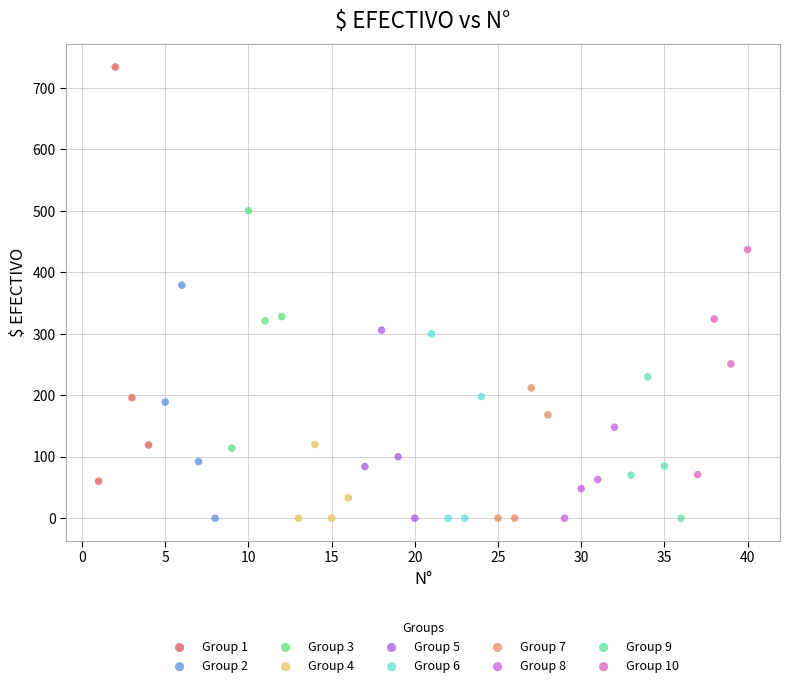

Which series has the largest Y range (max minus min)?

Group 1